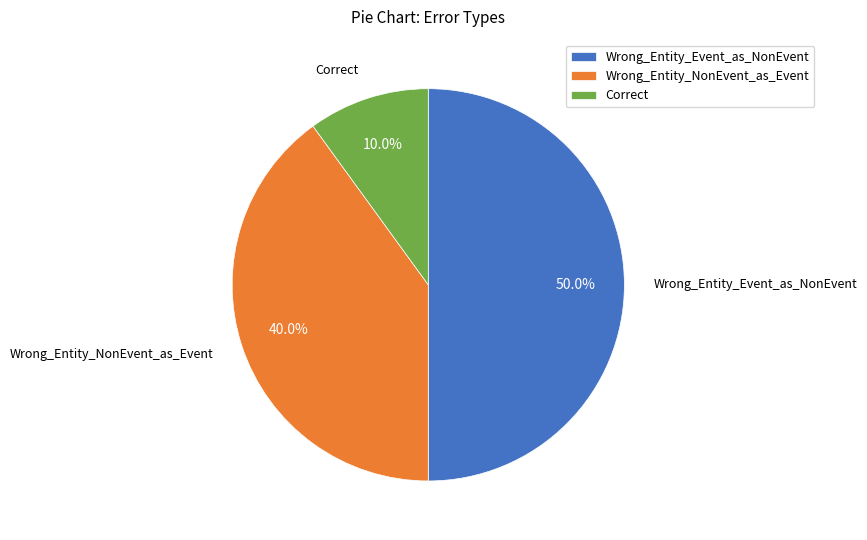

What is the smallest slice in the pie chart?

Correct